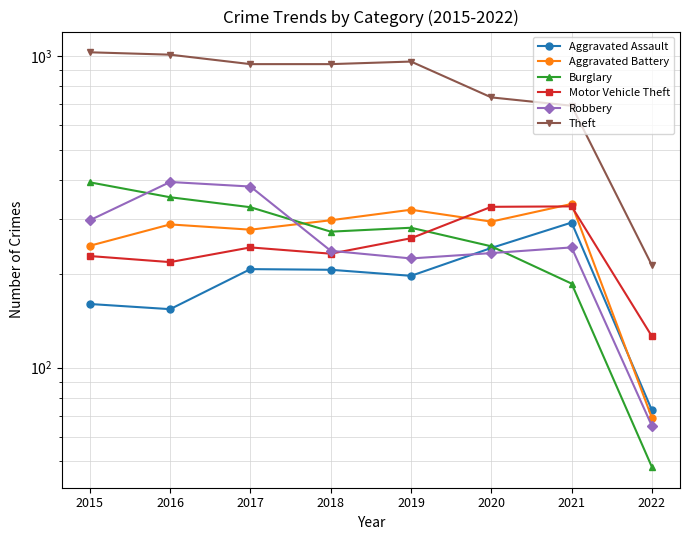

At which category does Robbery reach its first local peak?

2016